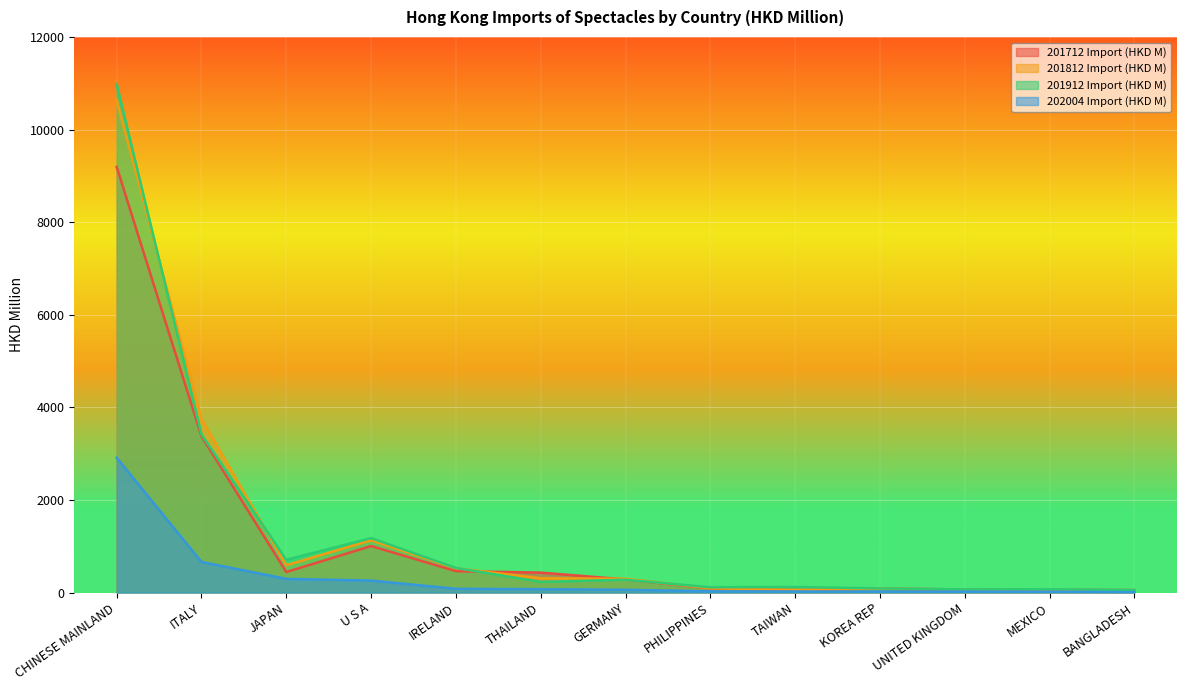

What value does the 201912 Import (HKD M) series have at U S A?

1175.0